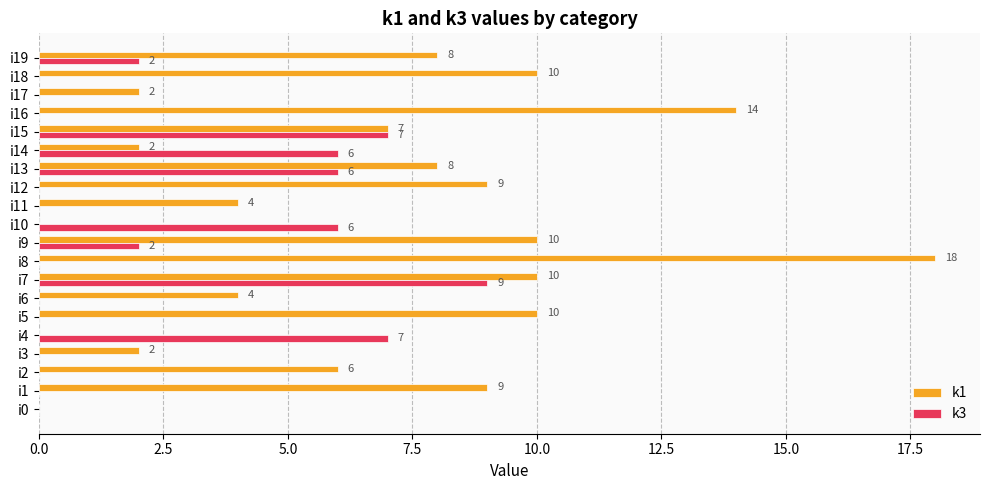

At which category is the sum across all series the highest?

i7